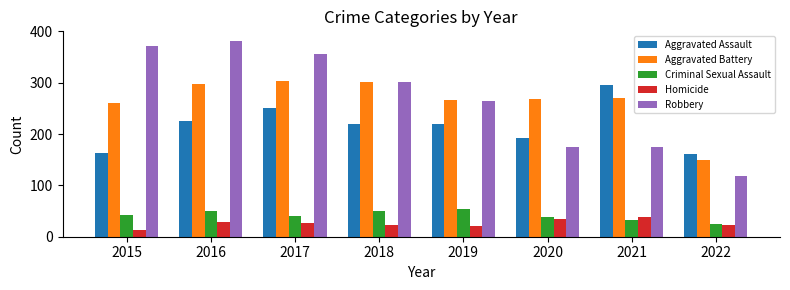

Count the number of data series in this chart.

5